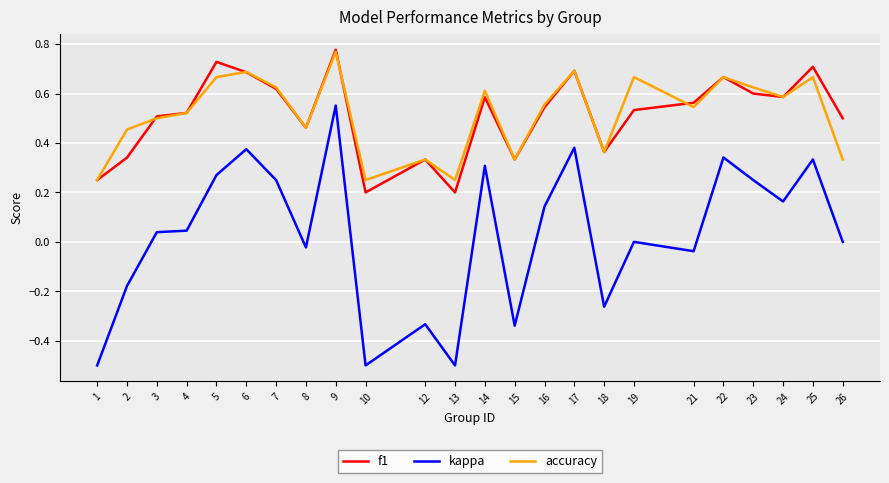

The kappa series shows -0.2 at 1. True or false?

False